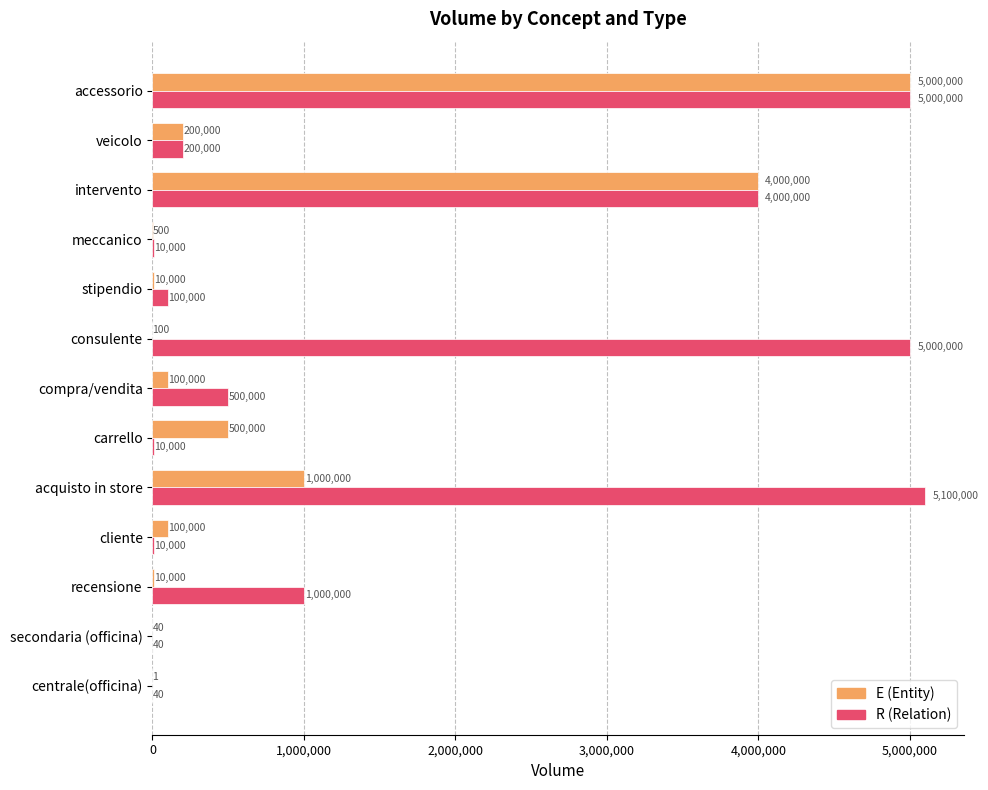

What is the greatest value displayed?

5100000